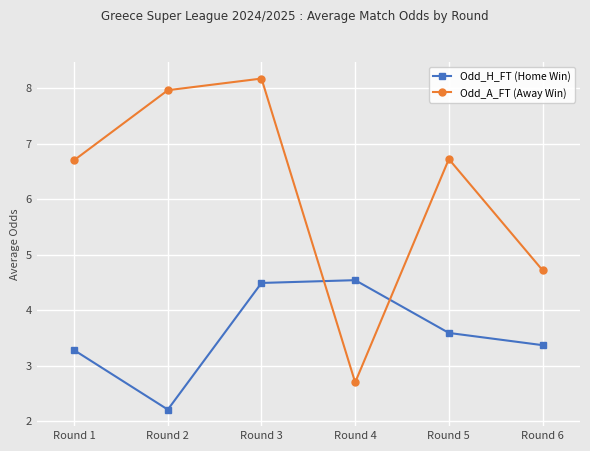

At which label does Odd_A_FT (Away Win) first exceed 6?

Round 1